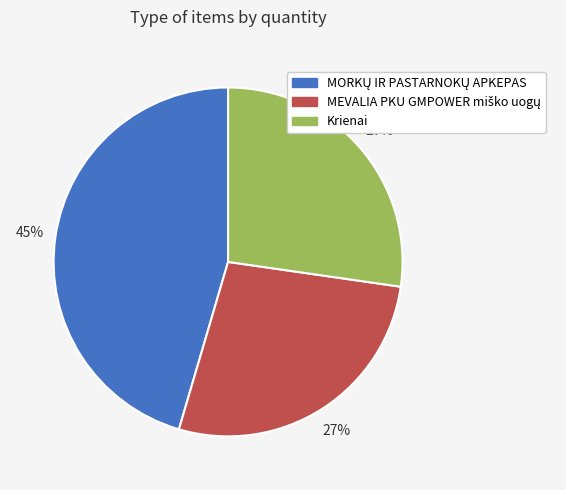

Count the number of slices in the pie.

3